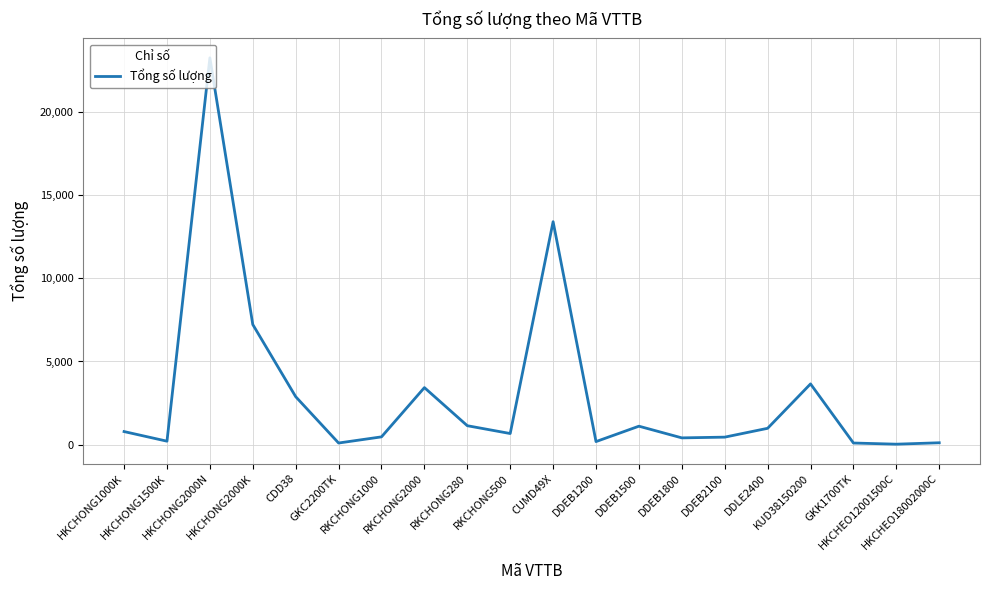

What is the difference between the maximum and minimum values?

23217